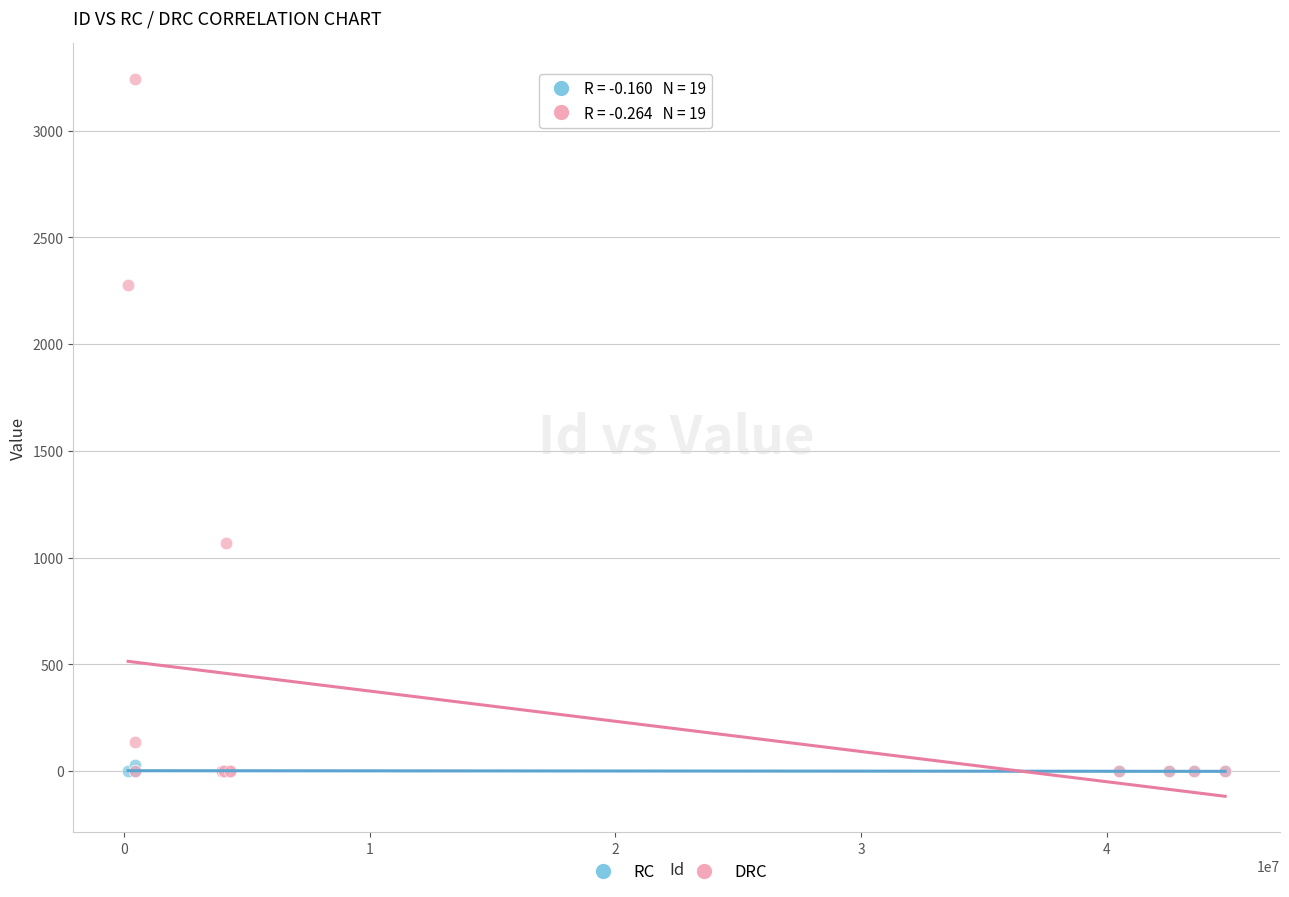

Which series has the largest Y range (max minus min)?

DRC